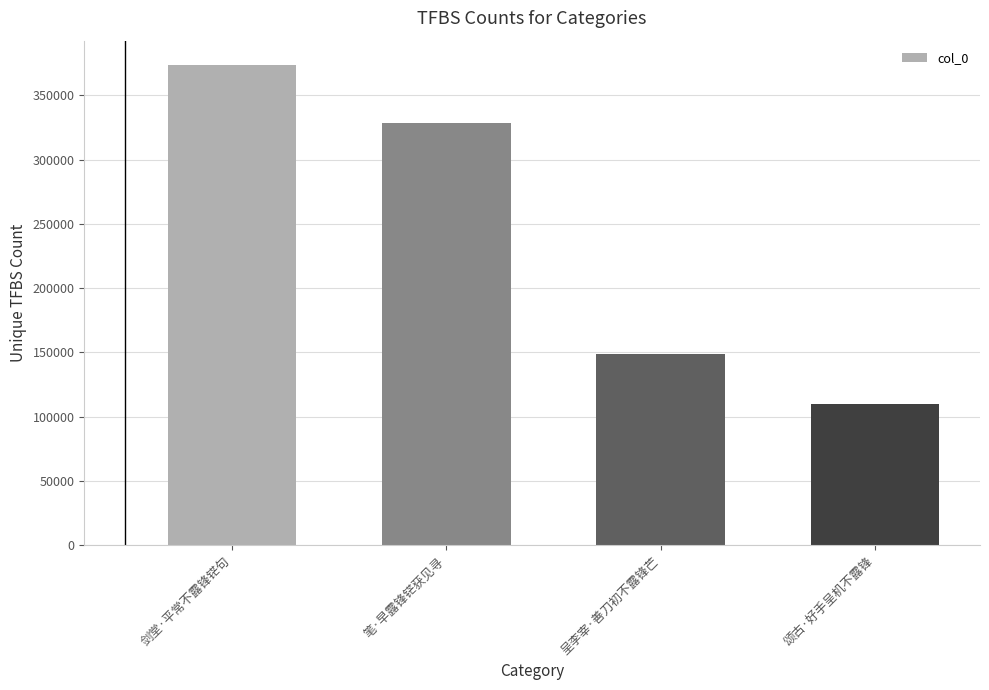

Count the values in the range 149003 to 373955.

3